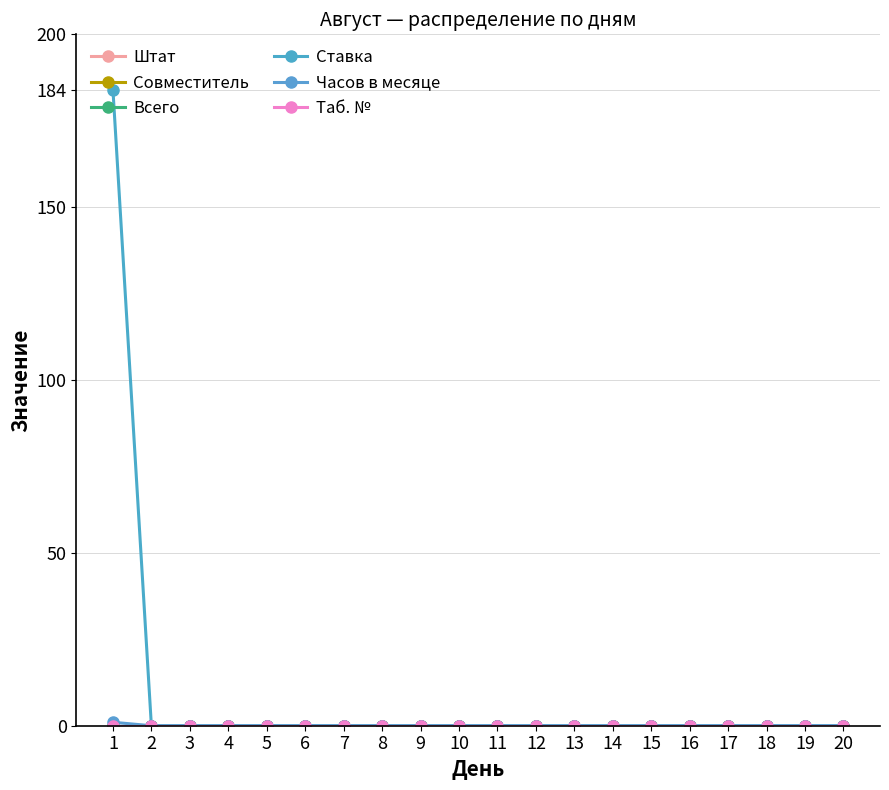

True or false: Ставка and Совместитель intersect in this chart.

False